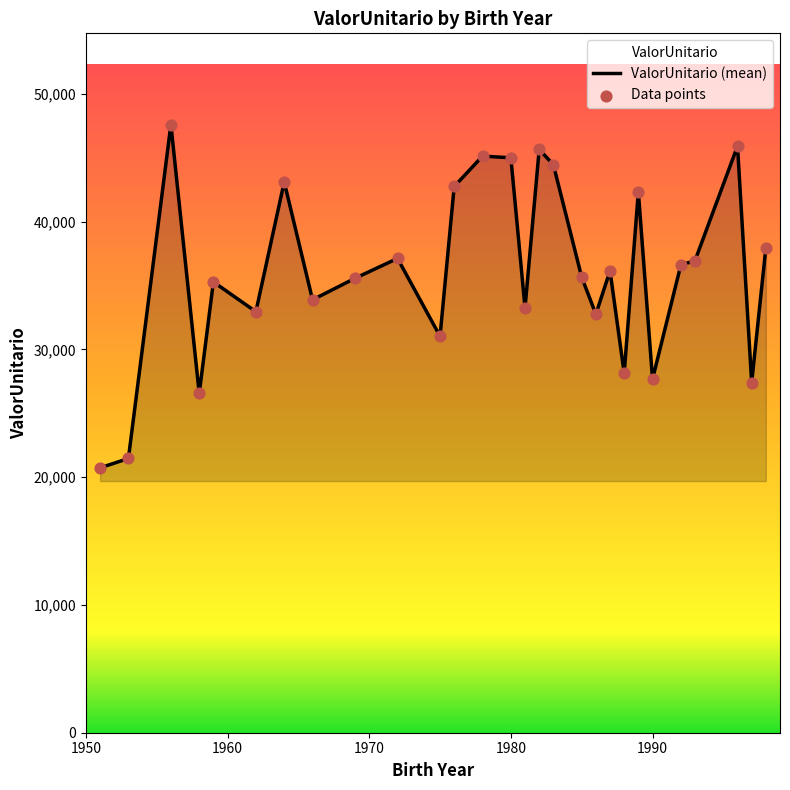

What is the smallest value displayed?

20732.3